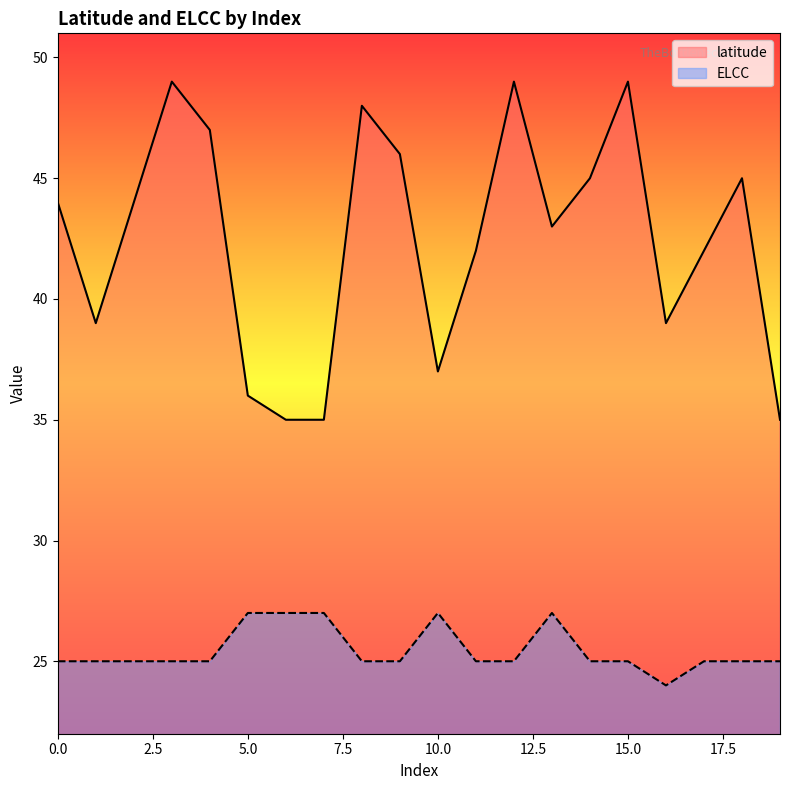

How many data points in ELCC are above 25?

5